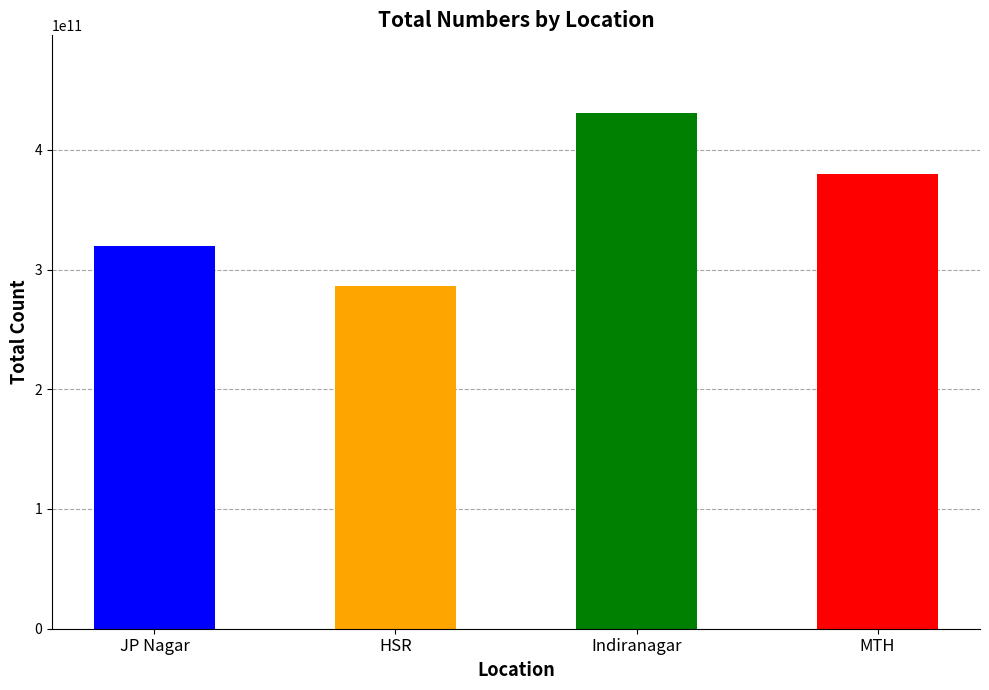

Rank the series by their average value, from highest to lowest.

Indiranagar, MTH, JP Nagar, HSR